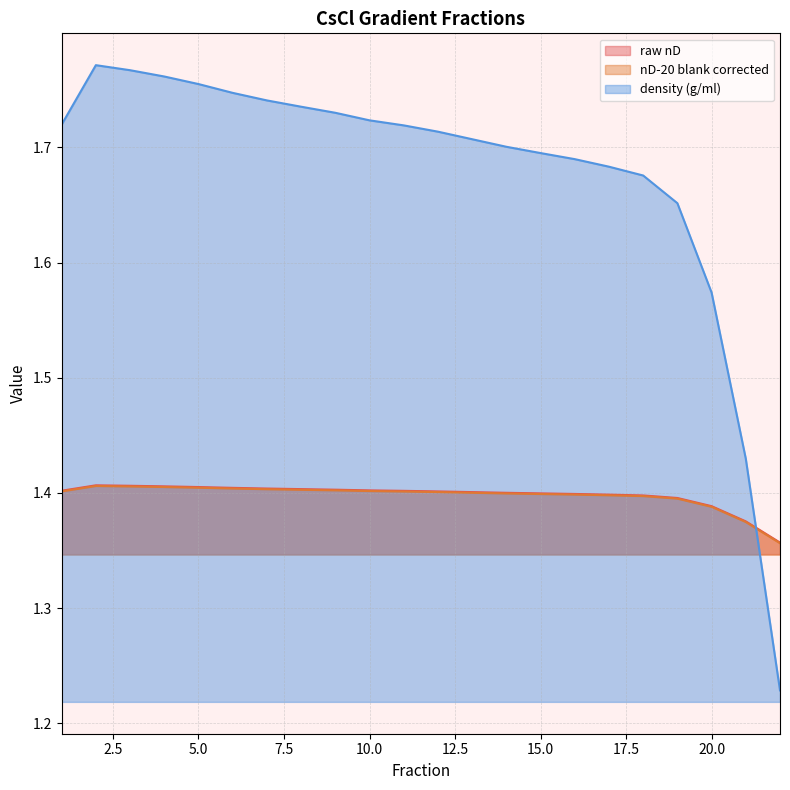

At which label does nD-20 blank corrected reach its peak?

2